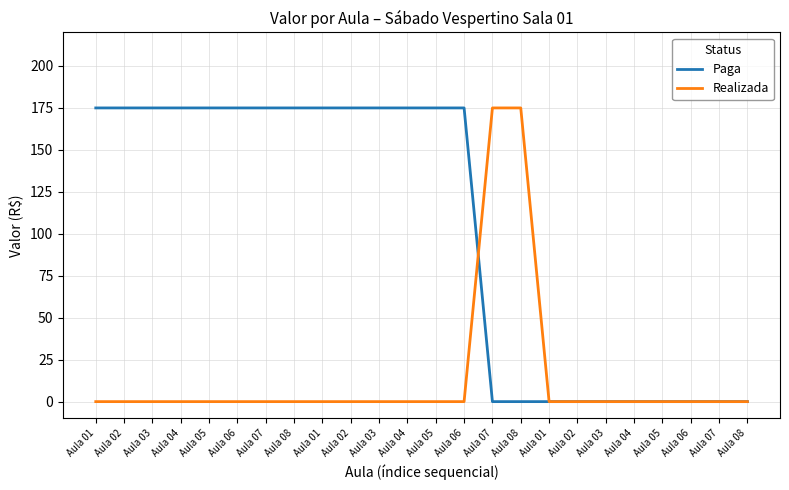

How many lines are shown in the chart?

2